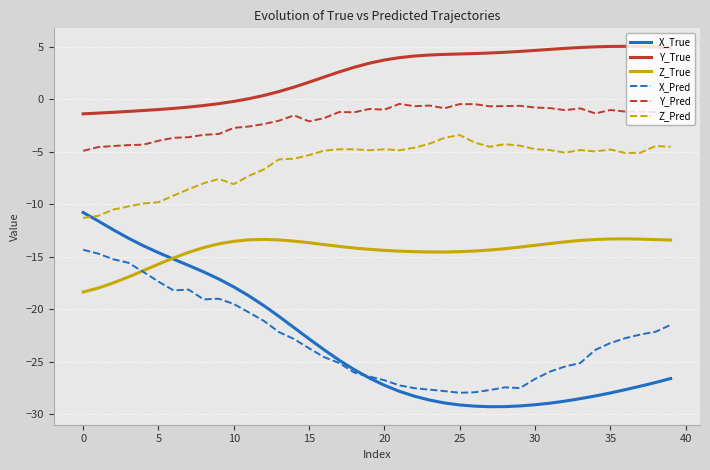

What is the greatest value displayed?

5.0